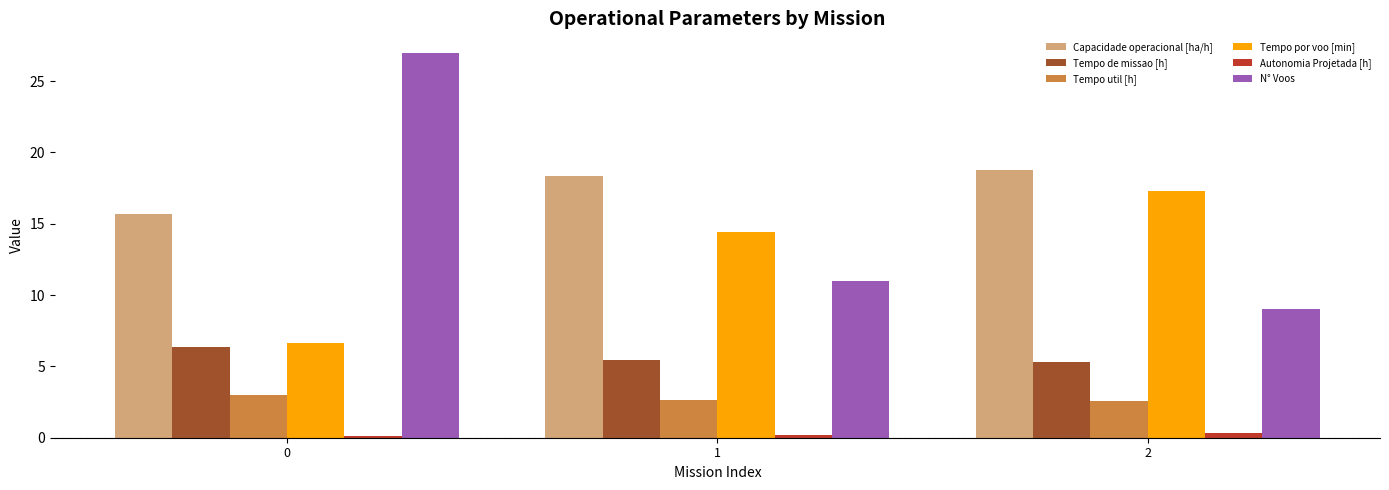

How many groups of bars are there?

3